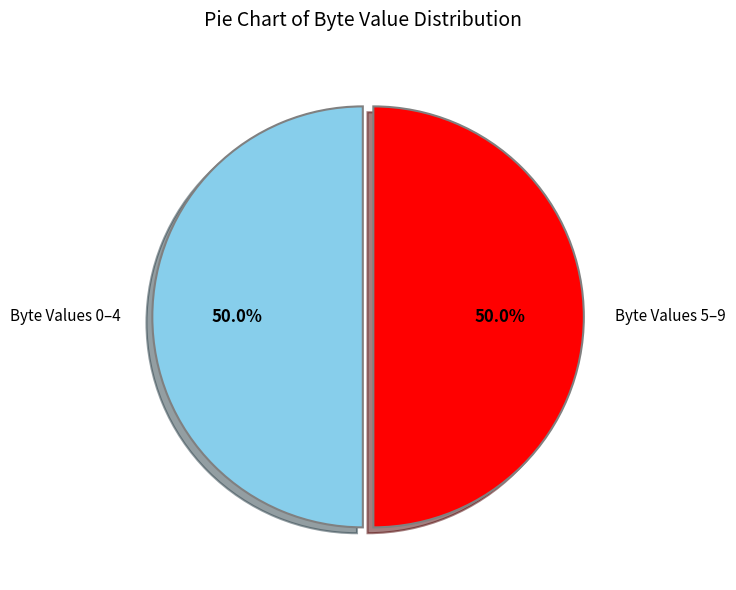

How many slices are in this pie chart?

2